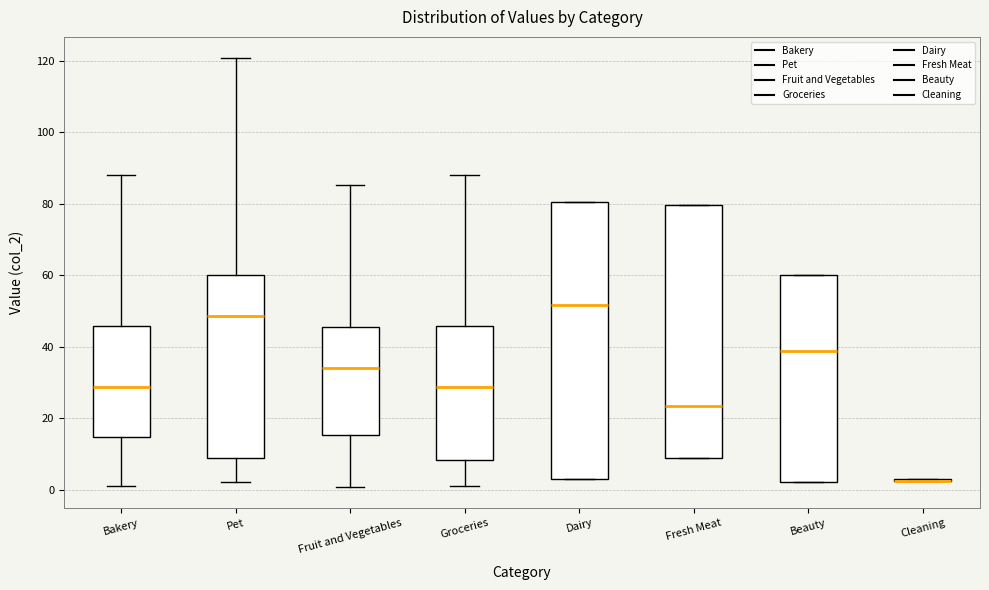

Where does the lower whisker of the box for Bakery end on the y-axis? The values are not printed on the chart, so give them approximately, as read against the axis.

2